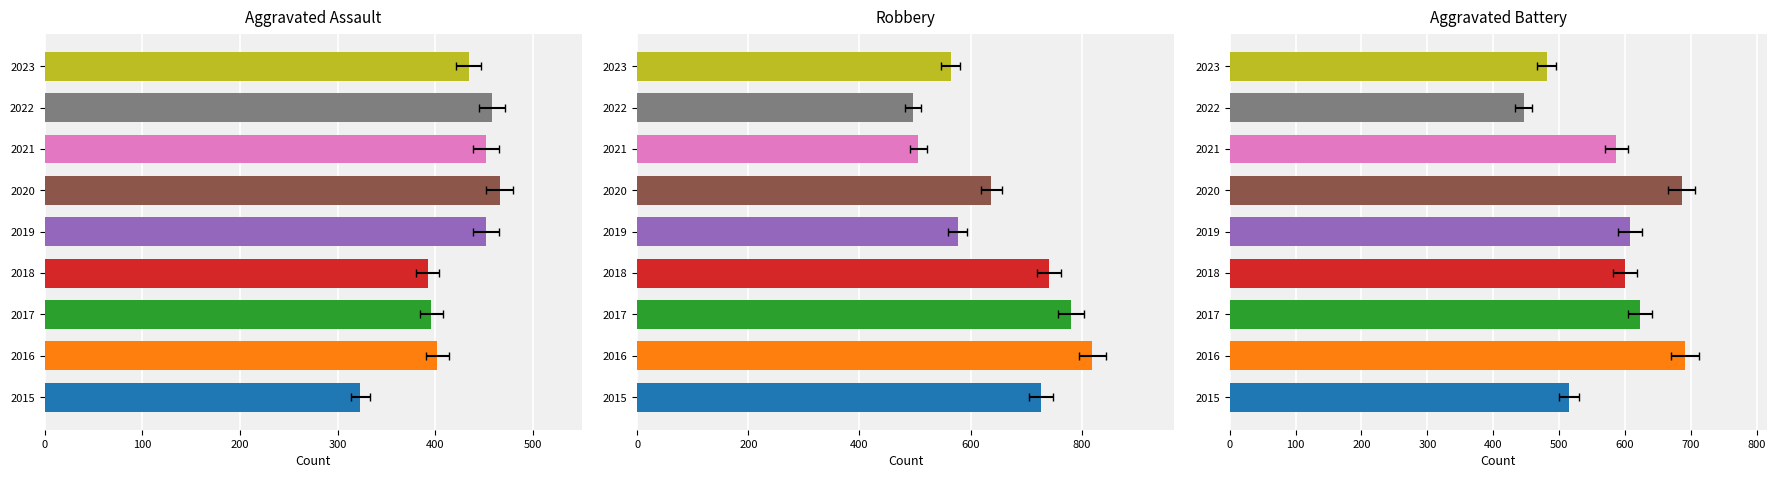

Rank the categories by Aggravated Assault value from lowest to highest.

2015, 2018, 2017, 2016, 2023, 2019, 2021, 2022, 2020